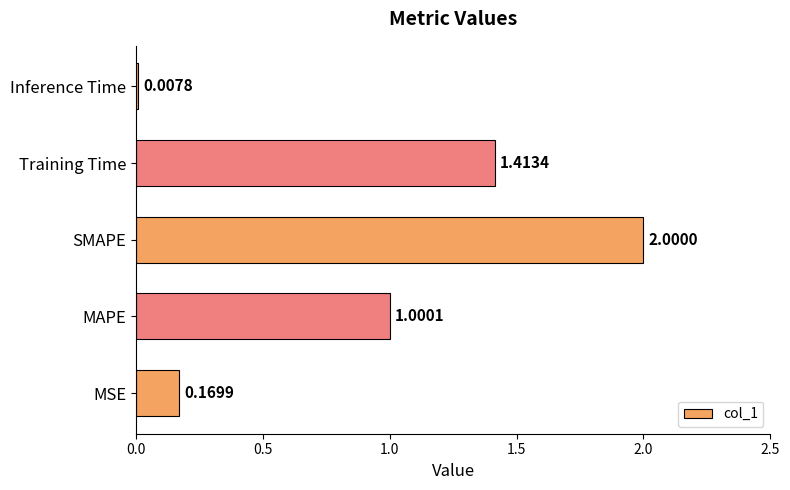

Between MAPE and SMAPE, which is larger?

SMAPE